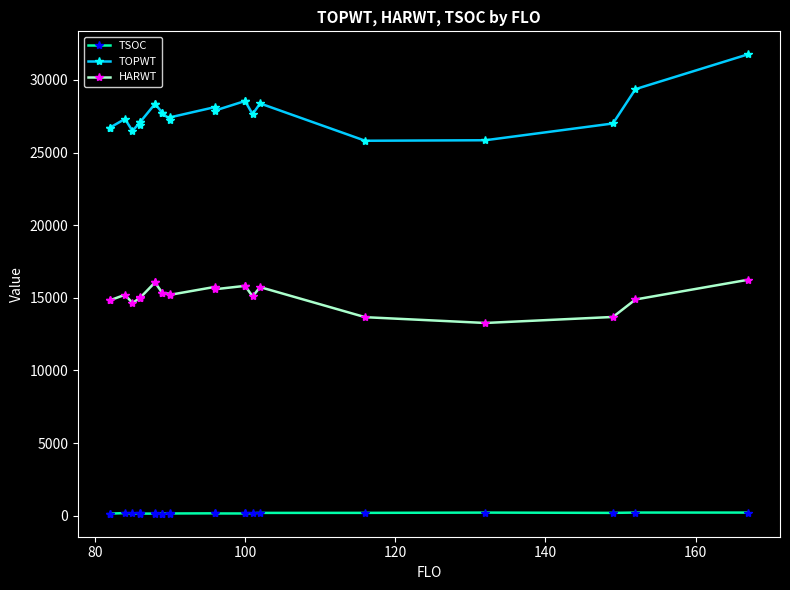

What are all the series names shown in the legend?

TSOC, TOPWT, HARWT